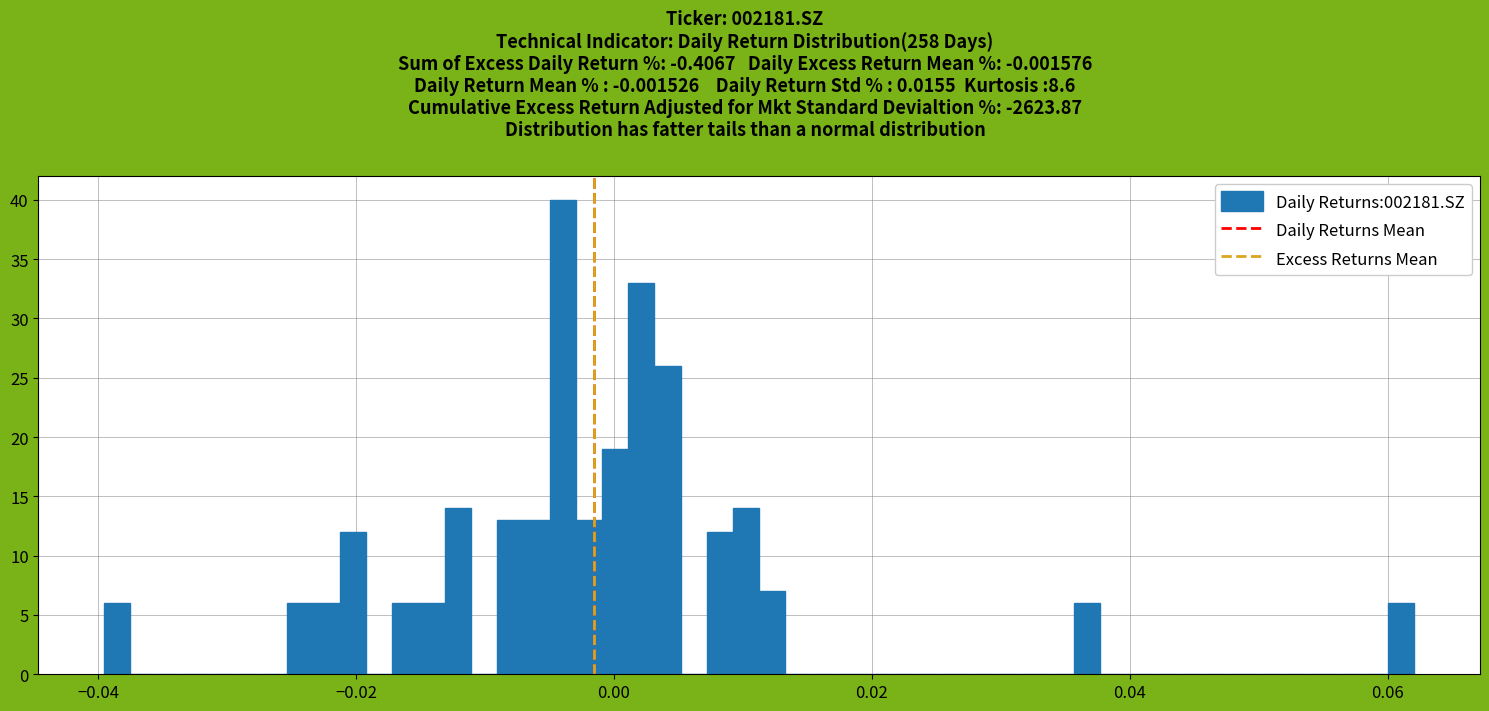

Read against the x-axis, roughly where is the centre of the tallest bar?

-0.004